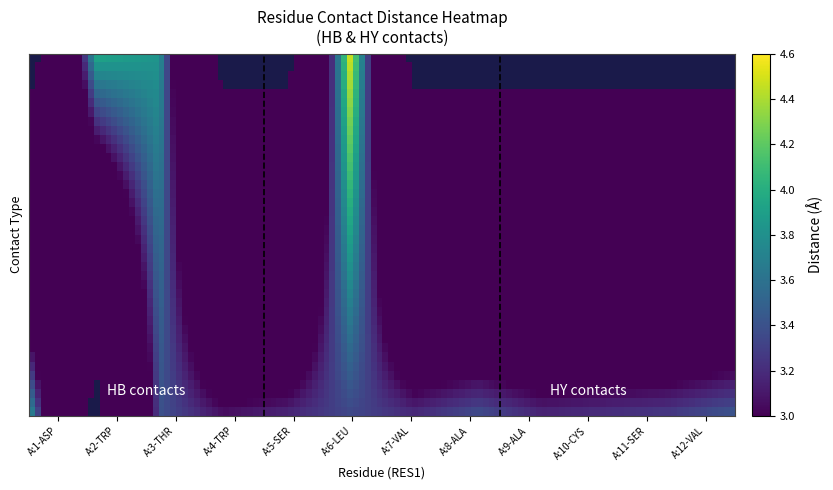

Is the value of HY at A:5-SER greater than the value of HB at A:9-ALA?

No